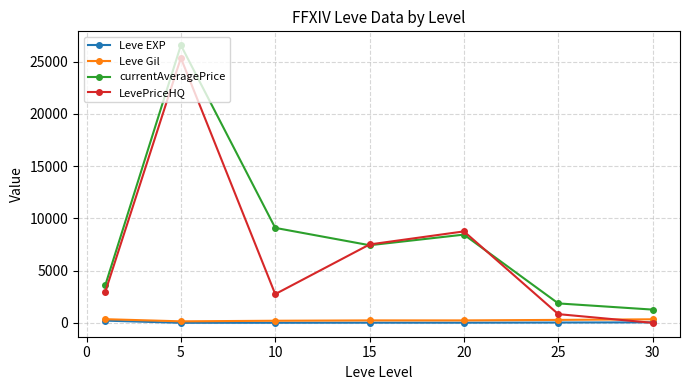

Which series has the widest spread of values?

LevePriceHQ